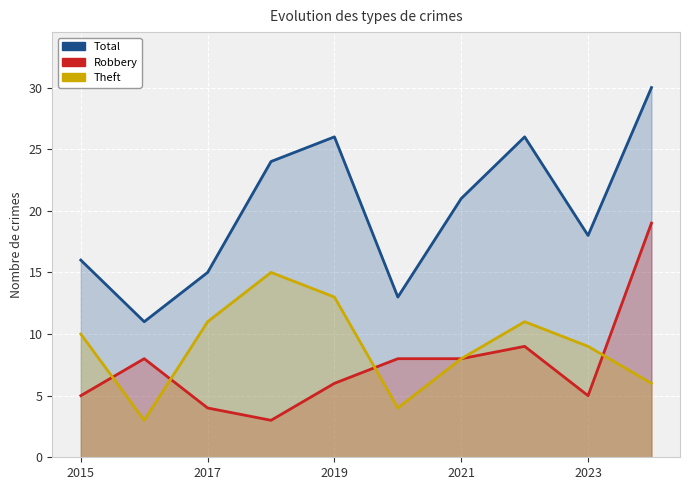

True or false: Theft has more than 0 interior local peaks.

True